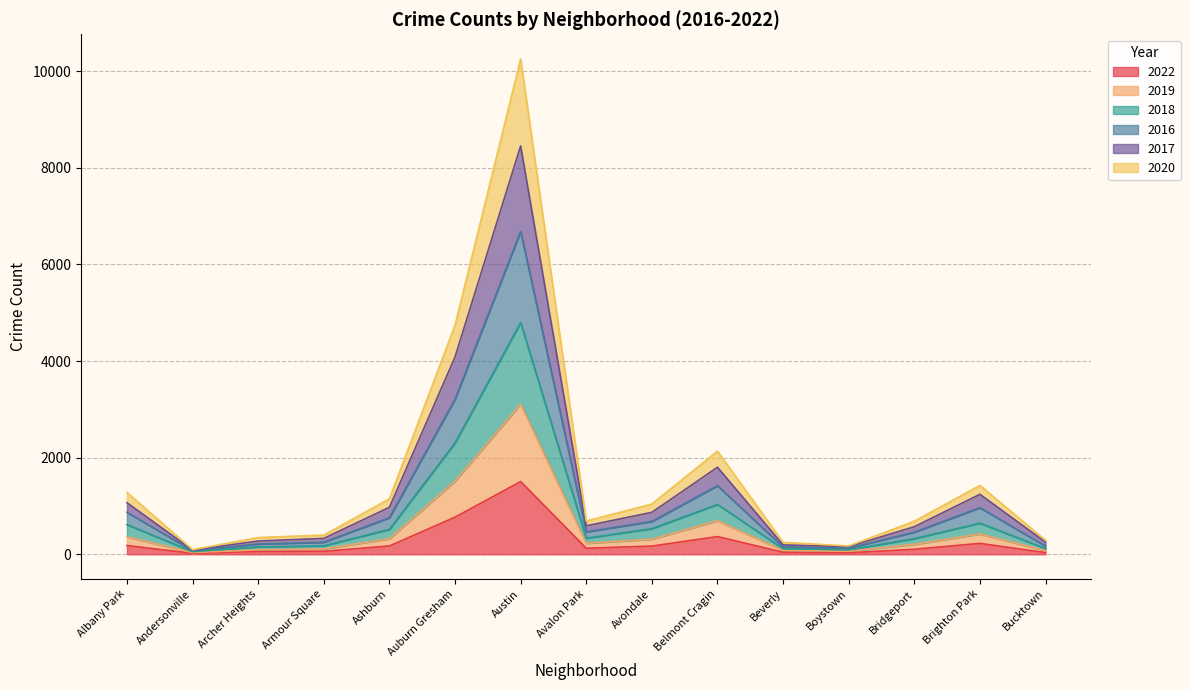

At which category is the sum across all series the highest?

Austin